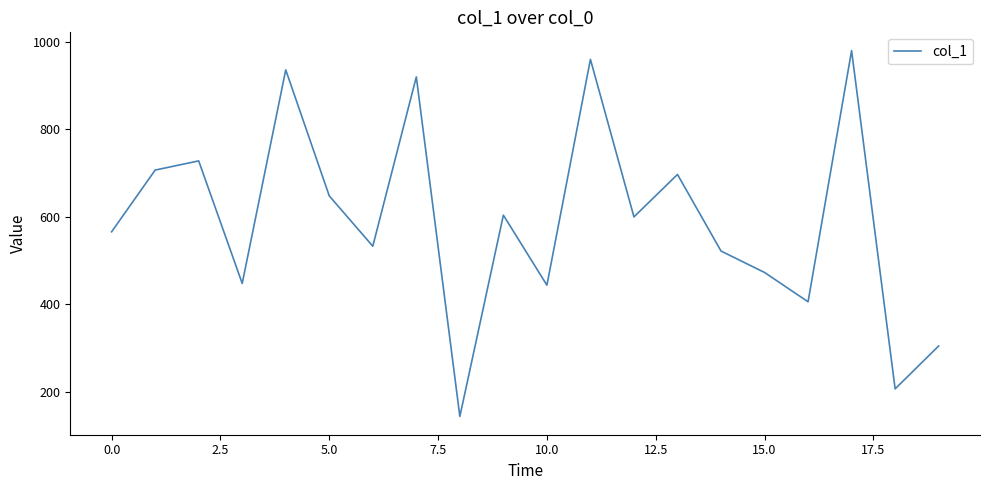

What is the smallest value displayed?

144